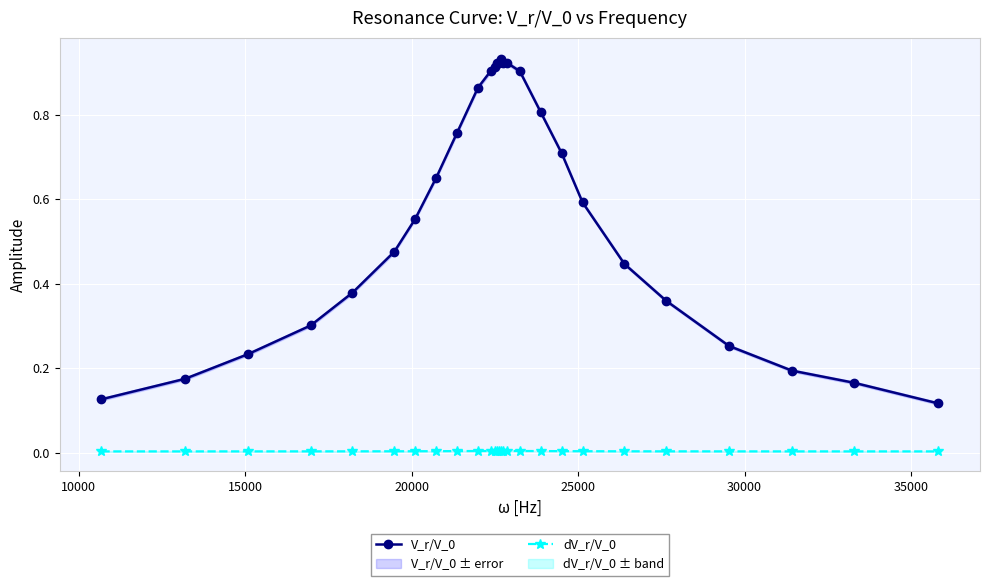

True or false: dV_r/V_0 and V_r/V_0 intersect in this chart.

False